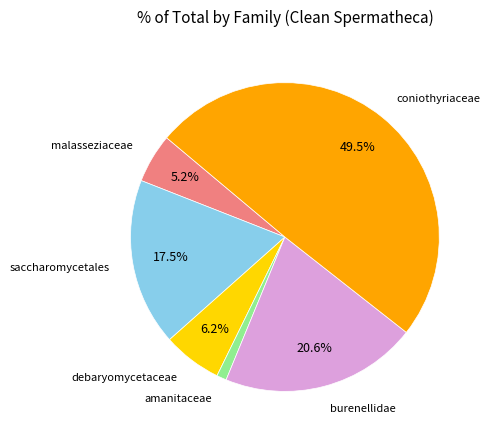

Is there any slice that represents more than half of the pie?

No